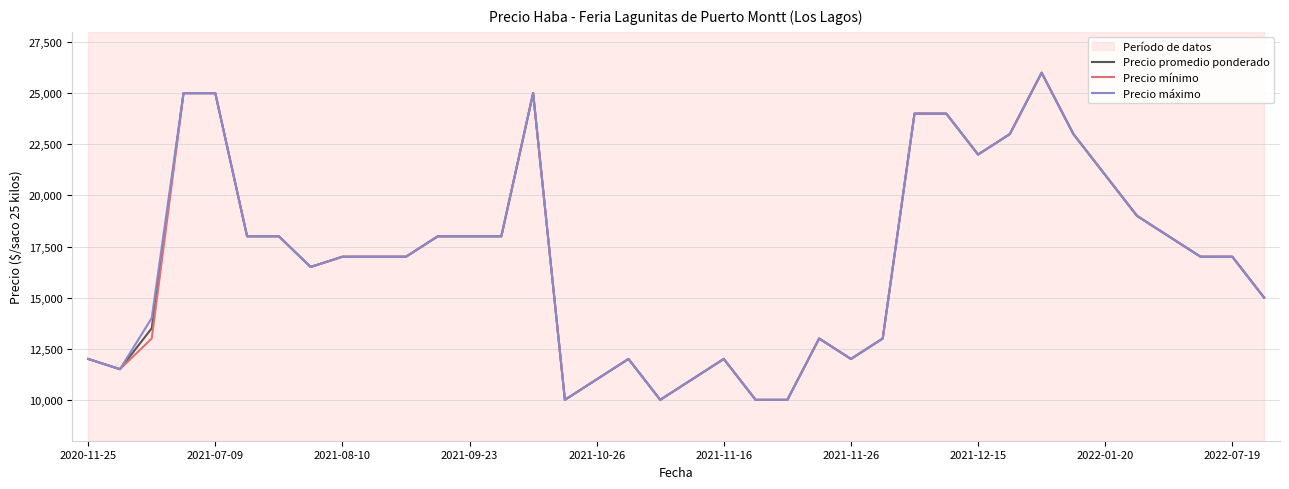

What is the maximum value for Precio mínimo?

26000